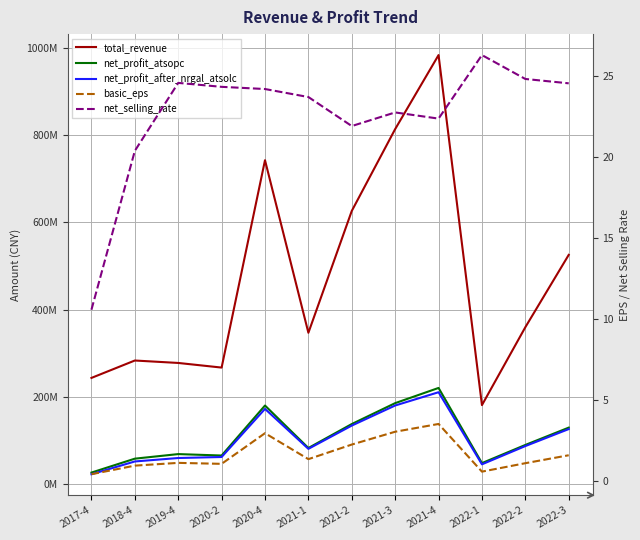

Between 2019-4 and 2020-4, which series saw the biggest shift?

total_revenue